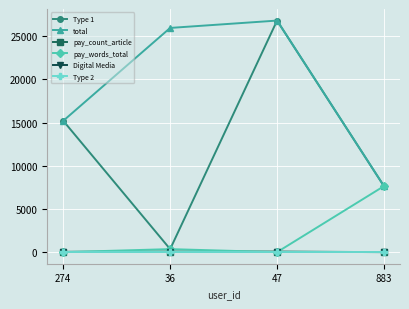

What is the label of the 1st point from the right?

883